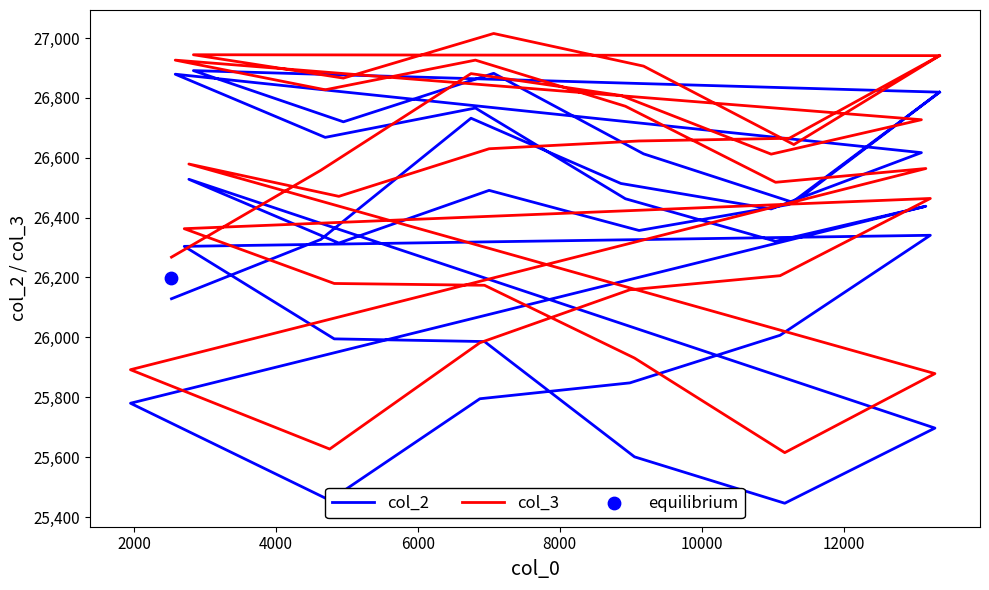

Which series contains the lowest Y value?

col_2